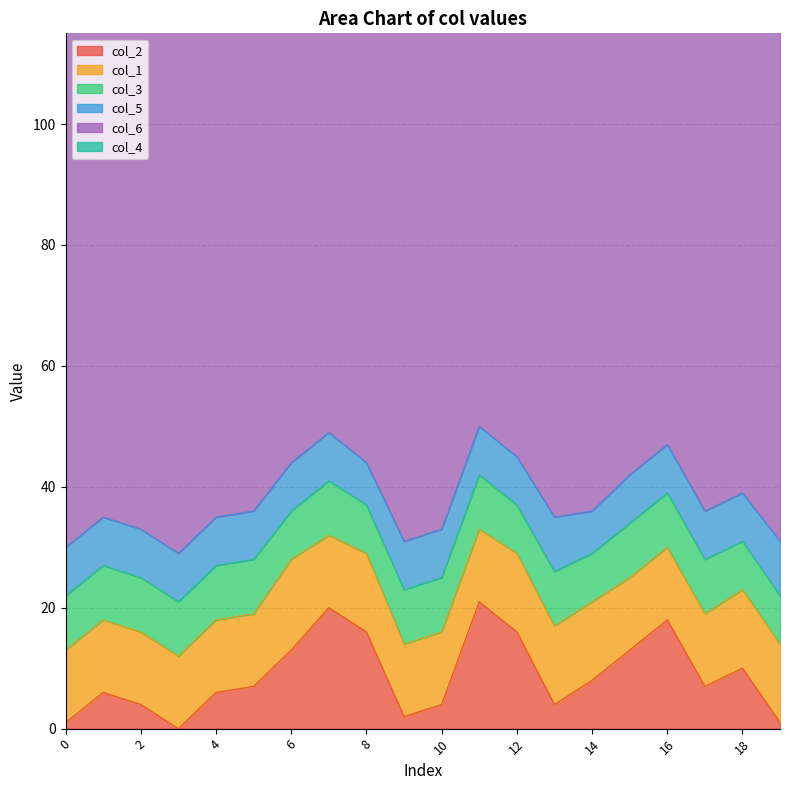

True or false: col_3 and col_6 intersect in this chart.

False